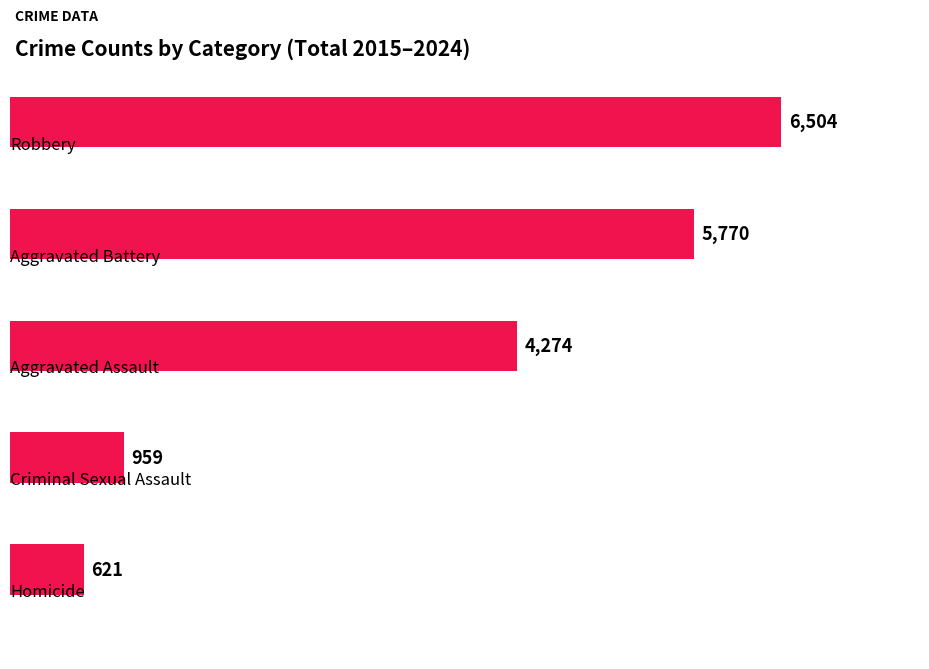

How many bars are there in total?

5